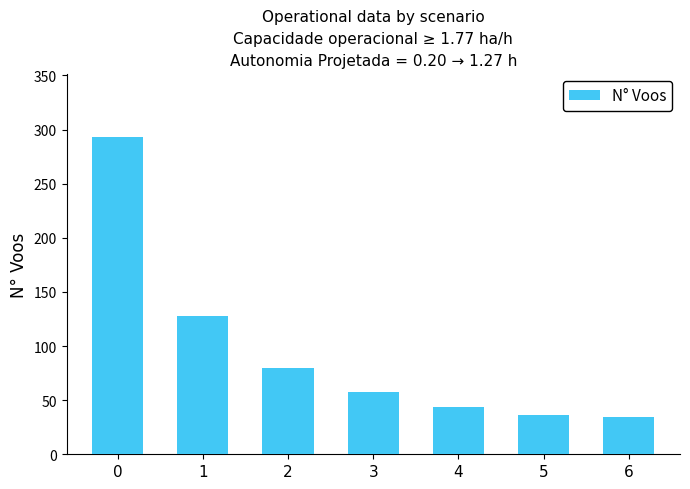

How many series are shown in this chart?

1